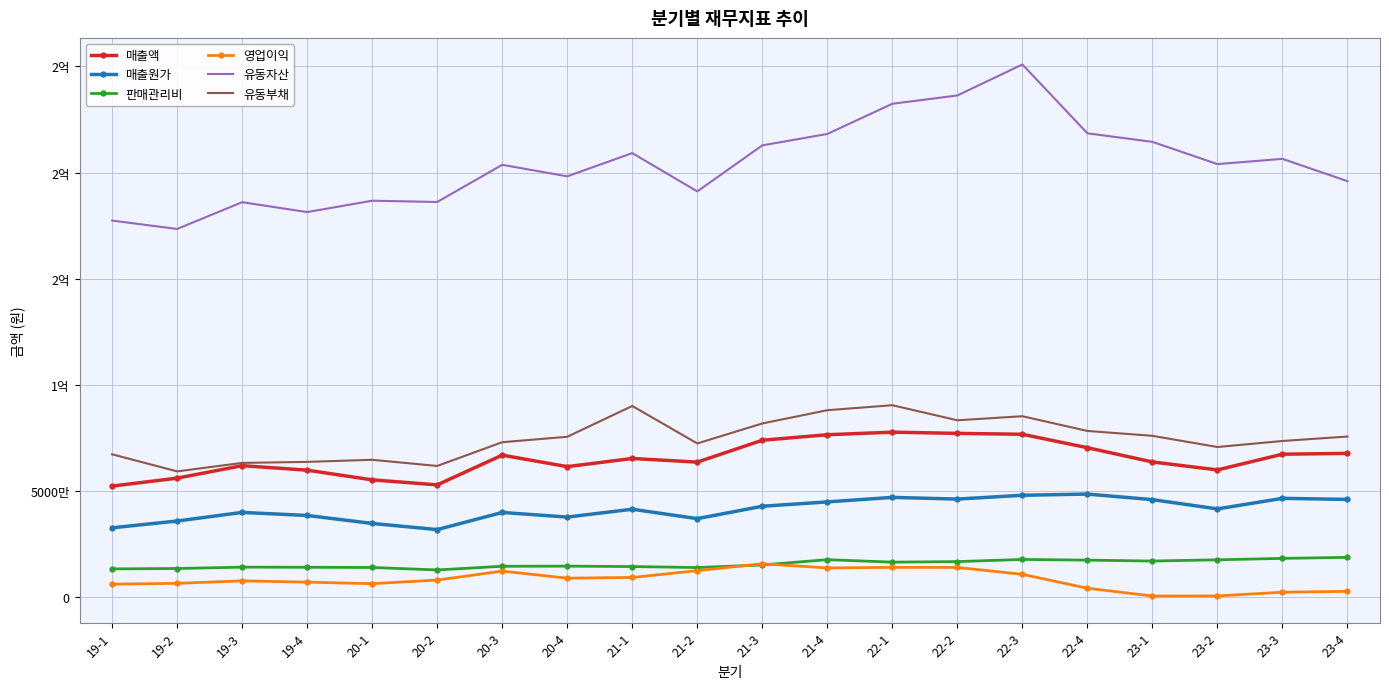

What position from the right is 22-3?

6